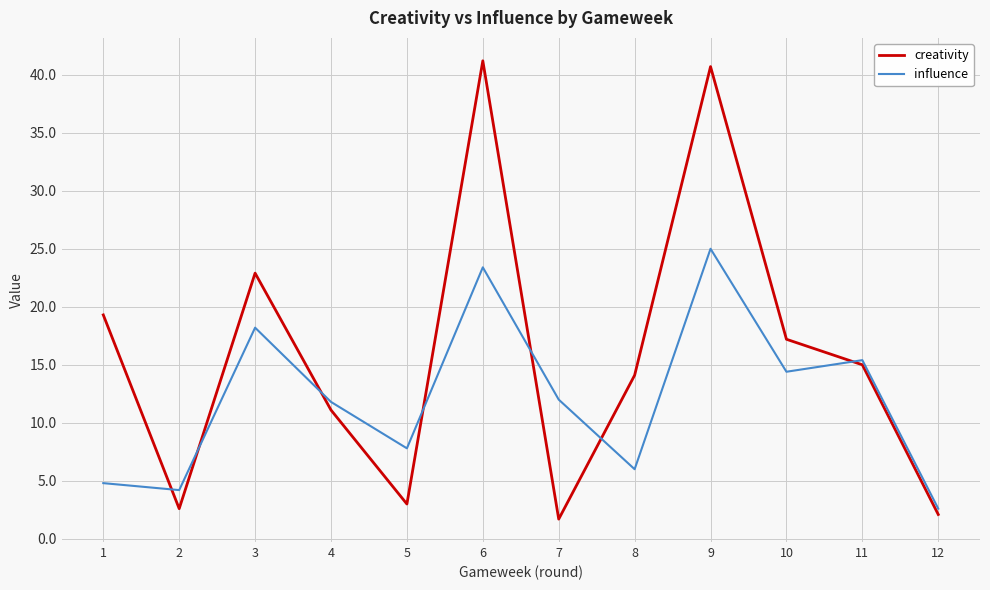

How many distinct data groups are displayed?

2